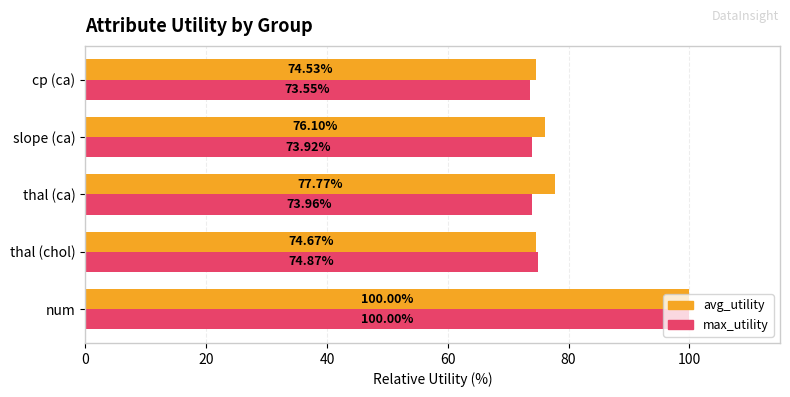

Which series has the largest range (max minus min)?

max_utility